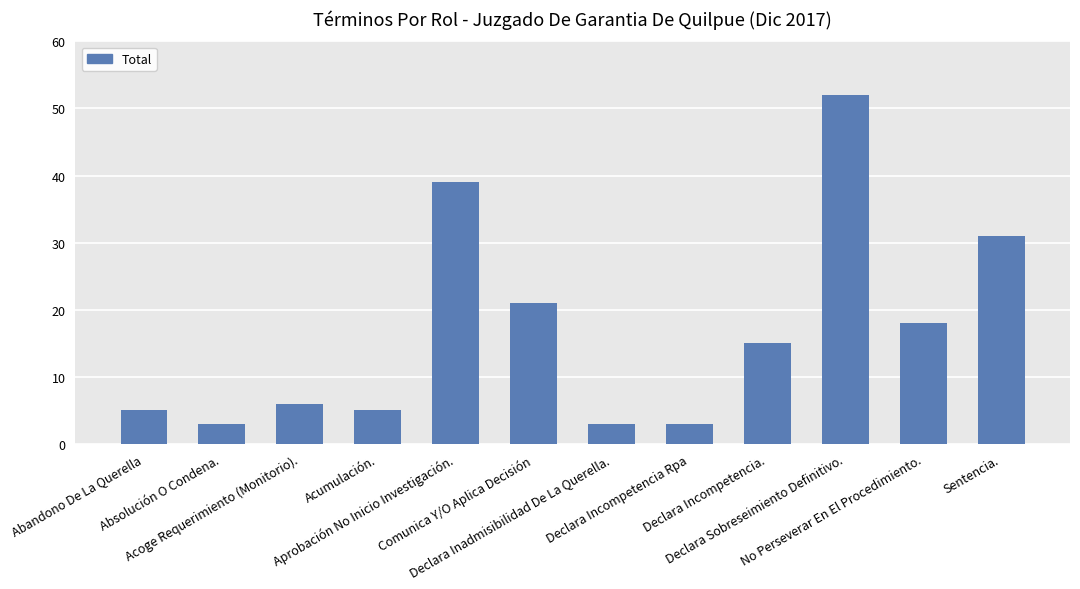

What is the difference between the maximum and second lowest values?

49